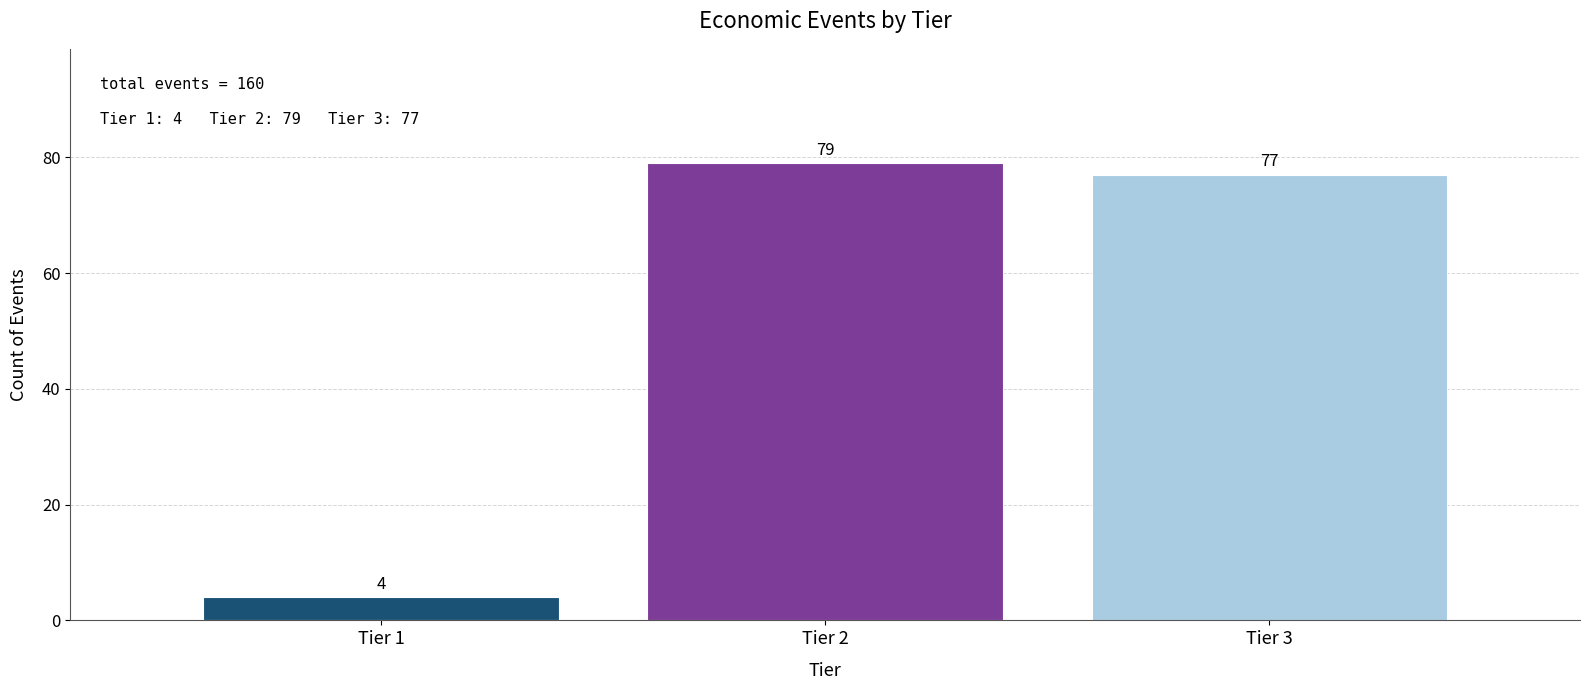

Reading left to right, extract all data points from this chart.

4	79	77